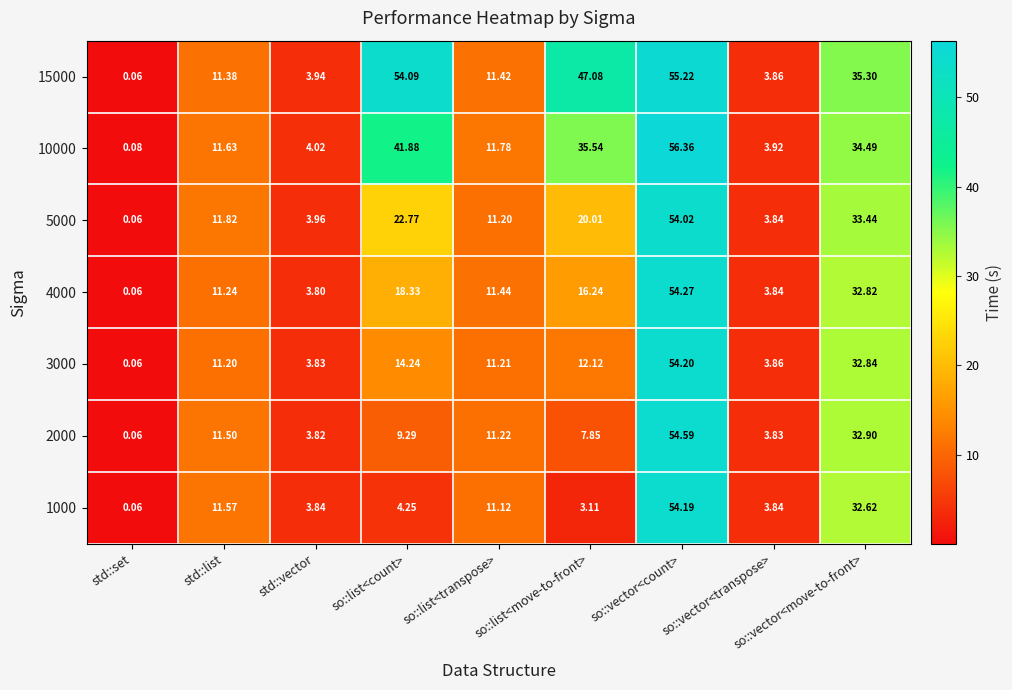

What is the spread (max minus min) of values at std::list?

0.6